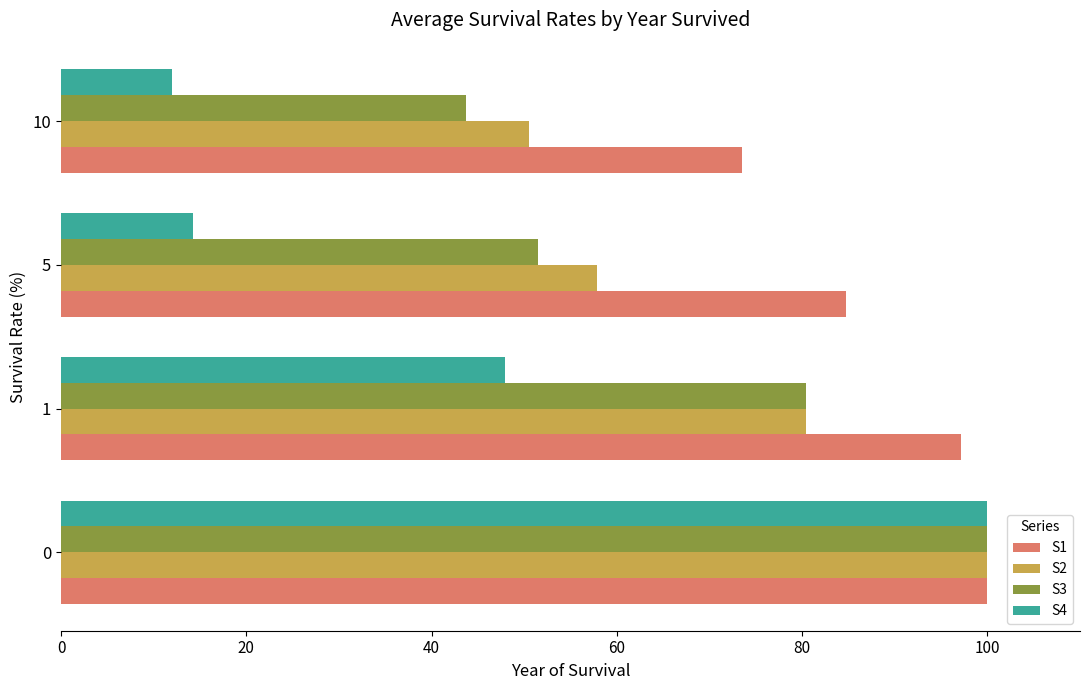

How many data points does each series have?

4